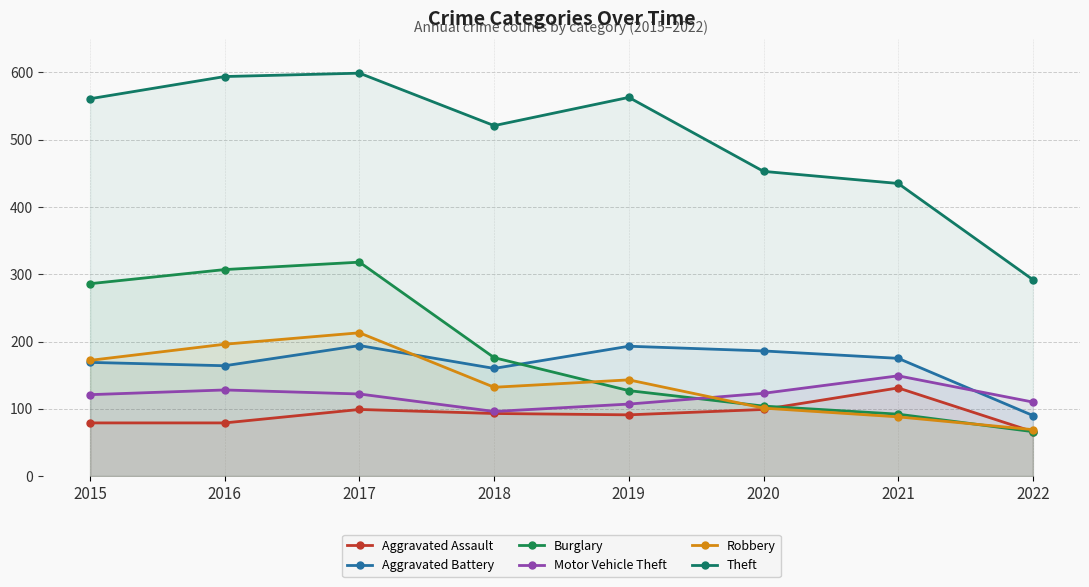

What is the sum of all Theft values?

4018